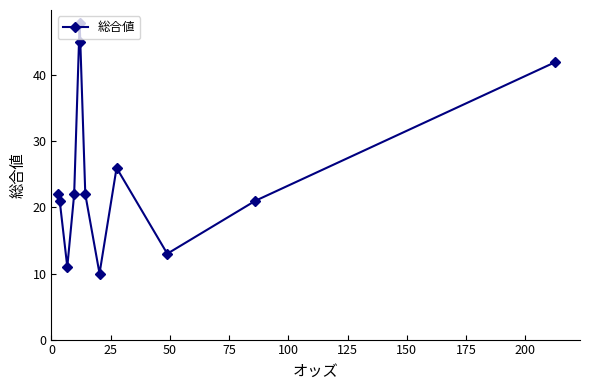

How many points are lower than both their immediate neighbors (excluding endpoints)?

3